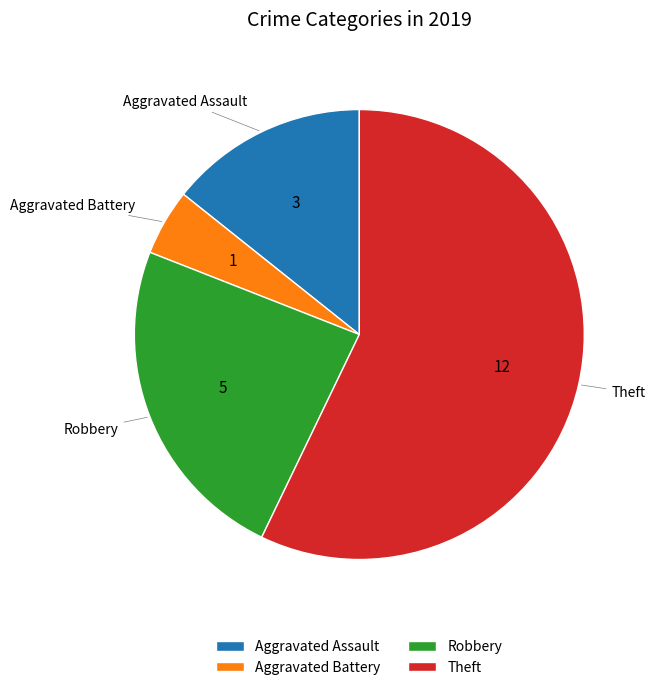

Combined, do Aggravated Assault and Robbery account for over 50%?

No